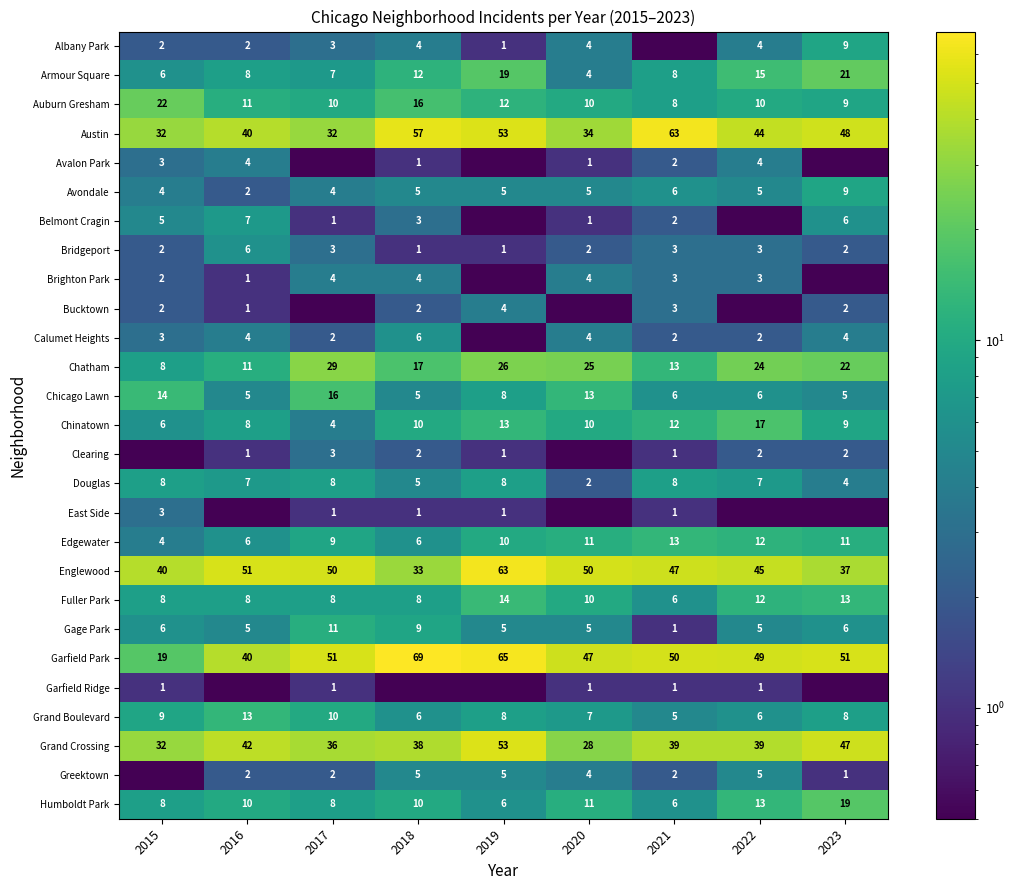

Which category has the highest value in the Fuller Park series?

2019